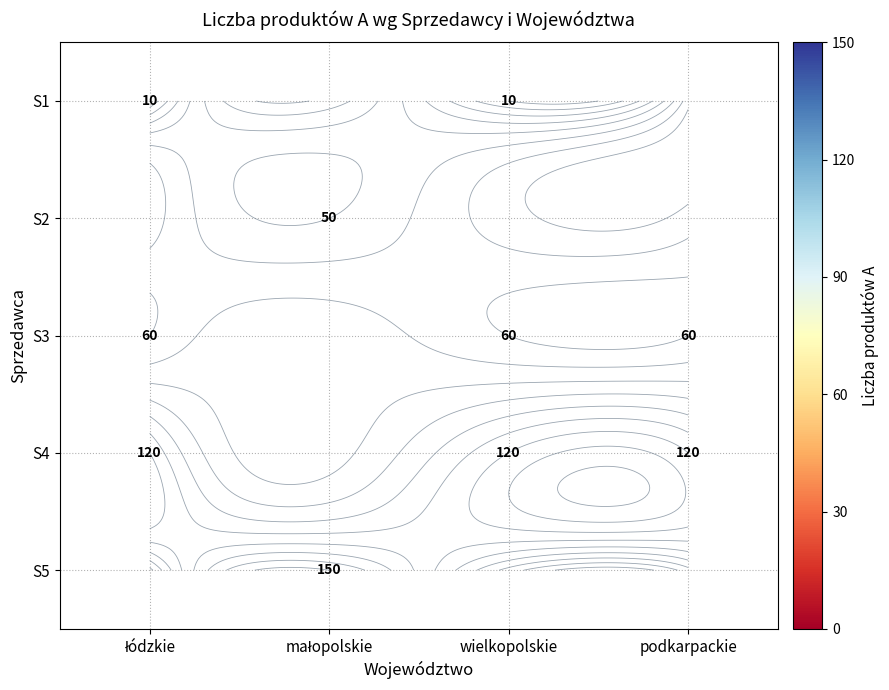

Rank the categories by S4 value from lowest to highest.

łódzkie, małopolskie, wielkopolskie, podkarpackie